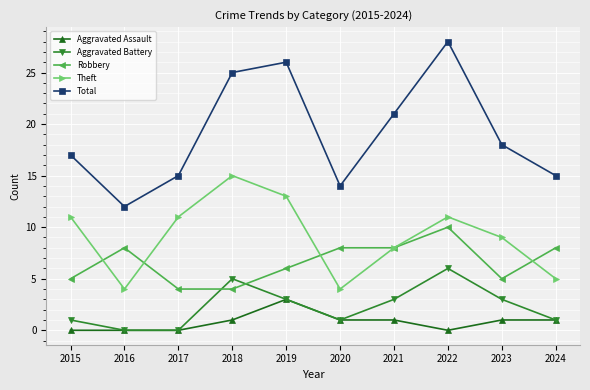

Reading left to right, extract all data points from this chart.

Aggravated Assault: 0	0	0	1	3	1	1	0	1	1
Aggravated Battery: 1	0	0	5	3	1	3	6	3	1
Robbery: 5	8	4	4	6	8	8	10	5	8
Theft: 11	4	11	15	13	4	8	11	9	5
Total: 17	12	15	25	26	14	21	28	18	15